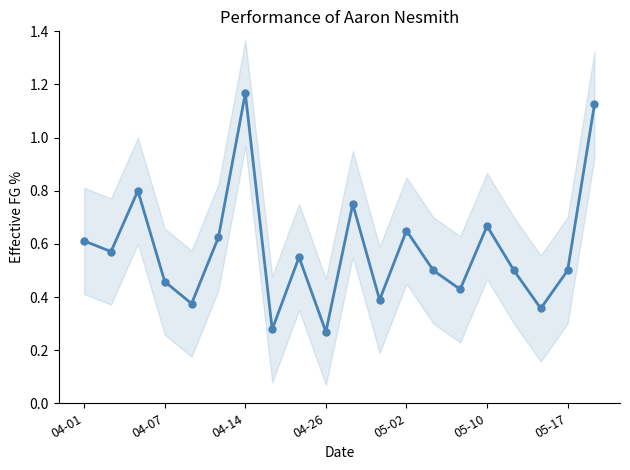

True or false: the data has more than 0 interior local peaks.

True